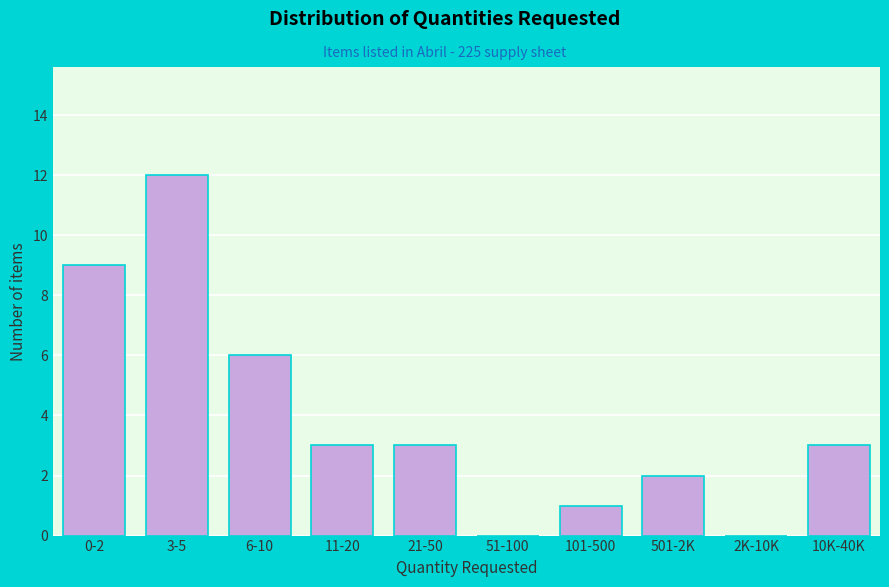

Reading left to right, list all the values displayed in this chart.

0-2=9	3-5=12	6-10=6	11-20=3	21-50=3	51-100=0	101-500=1	501-2K=2	2K-10K=0	10K-40K=3